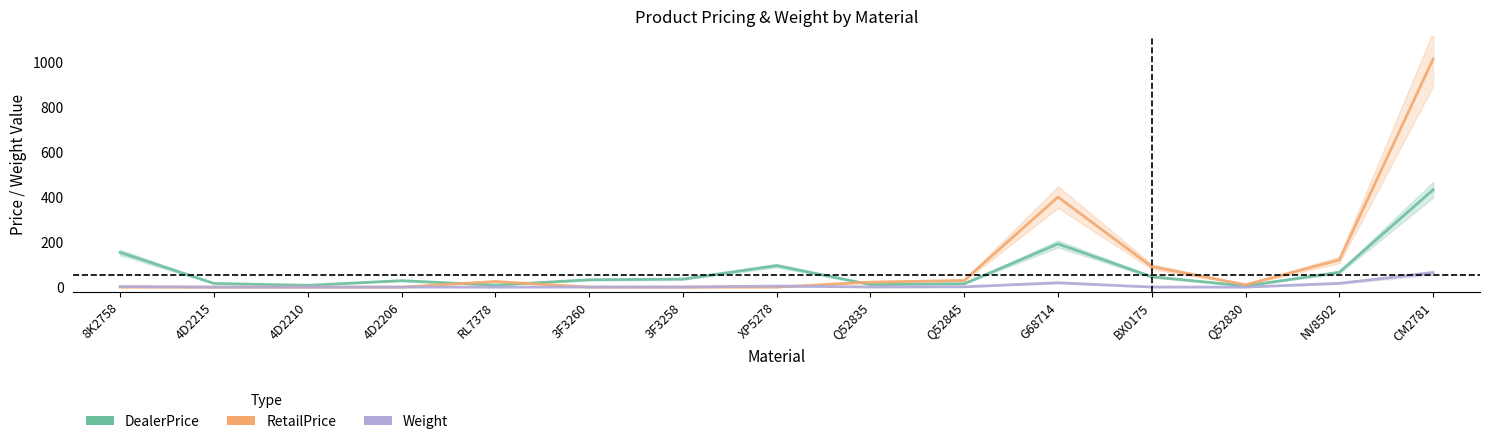

Where is DealerPrice nearest to the value 218?

G68714